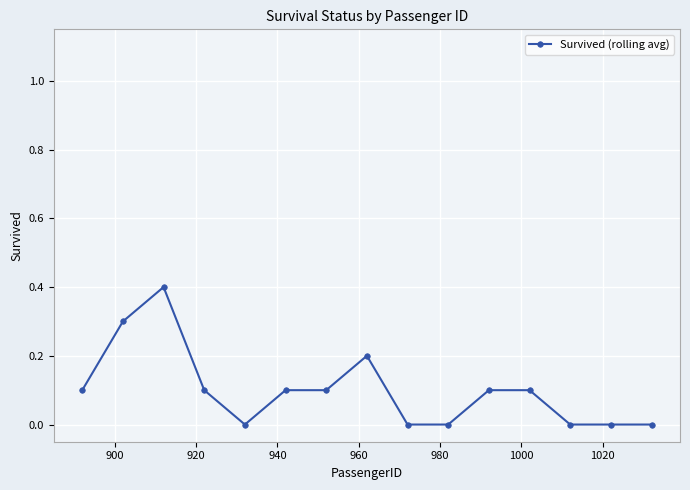

True or false: the data has more than 1 interior local peaks.

True